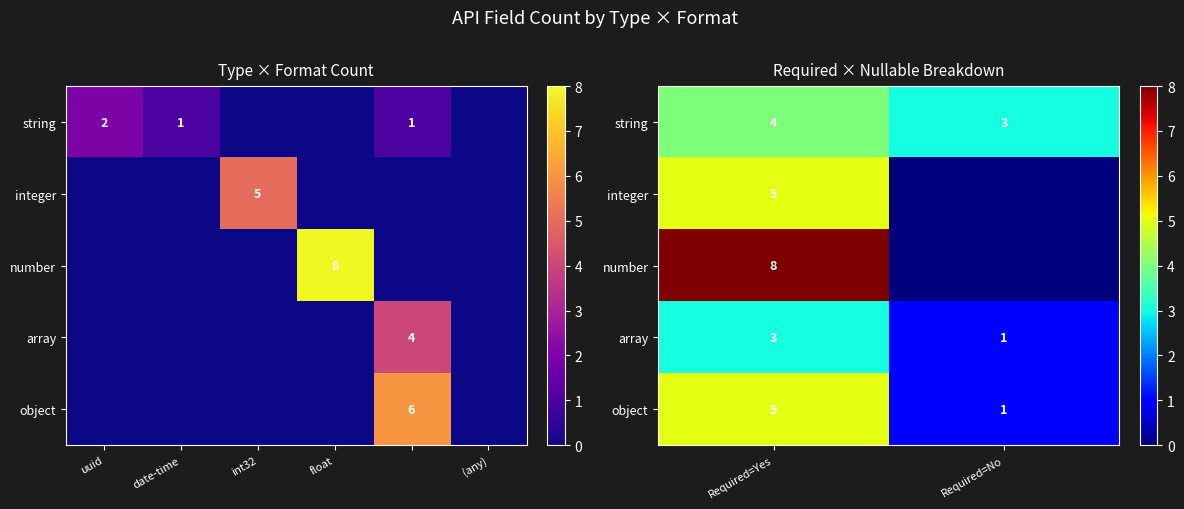

True or false: array has a value of 2 at Required=Yes.

False